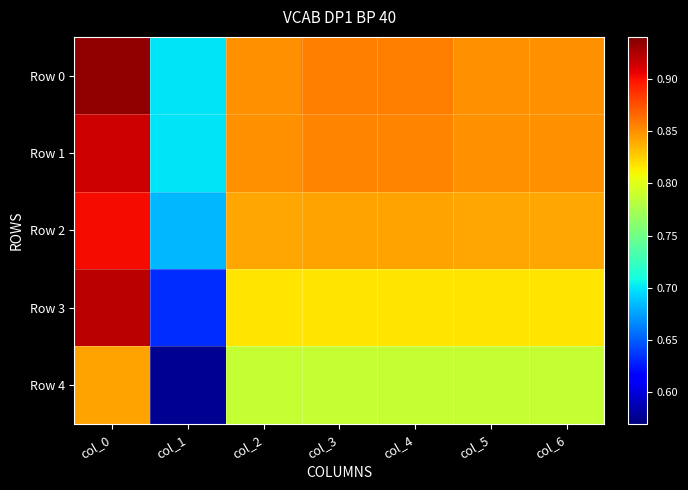

Reading left to right, extract all data points from this chart.

Row 0: col_0=0.9	col_1=0.7	col_2=0.8	col_3=0.9	col_4=0.9	col_5=0.8	col_6=0.8
Row 1: col_0=0.9	col_1=0.7	col_2=0.8	col_3=0.9	col_4=0.9	col_5=0.8	col_6=0.8
Row 2: col_0=0.9	col_1=0.7	col_2=0.8	col_3=0.8	col_4=0.8	col_5=0.8	col_6=0.8
Row 3: col_0=0.9	col_1=0.6	col_2=0.8	col_3=0.8	col_4=0.8	col_5=0.8	col_6=0.8
Row 4: col_0=0.8	col_1=0.6	col_2=0.8	col_3=0.8	col_4=0.8	col_5=0.8	col_6=0.8